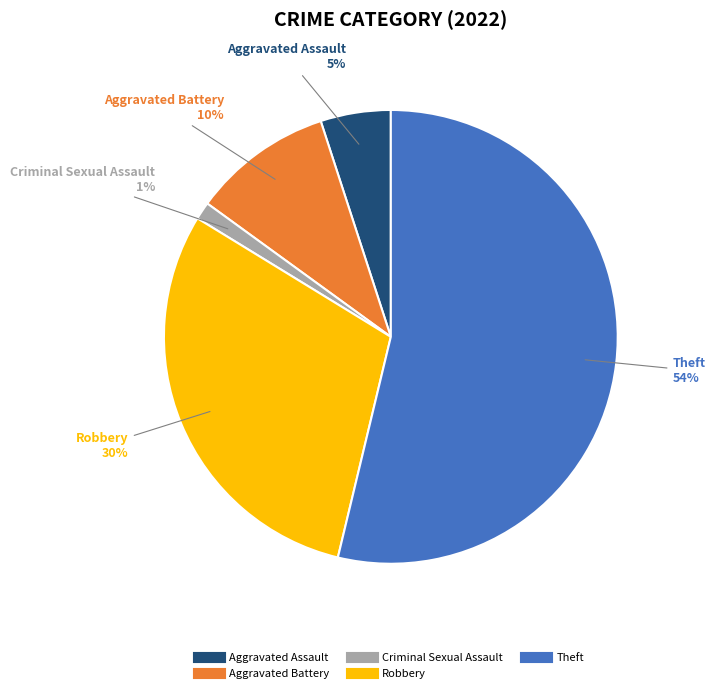

To the nearest percent, what is the difference between the Aggravated Assault and Theft slice percentages?

49%